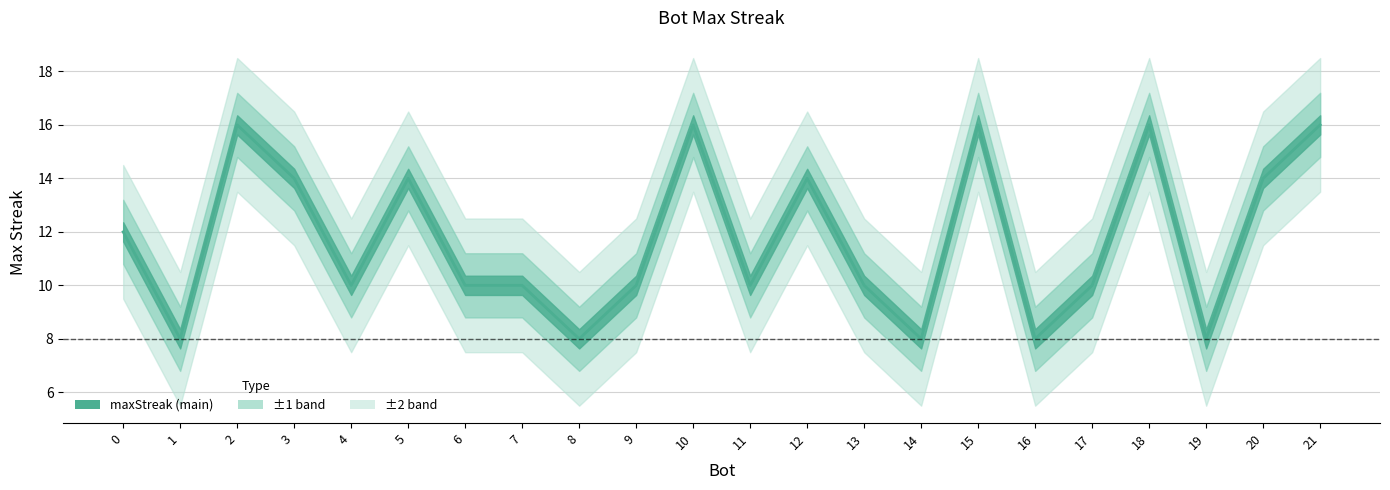

How many series are shown in this chart?

1